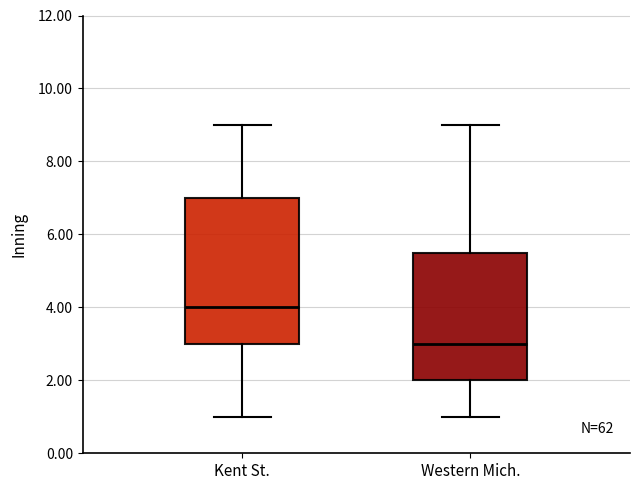

Reading left to right, transcribe this box plot: for each box, give where its median line is, the range the box spans, and where its two whiskers end, as read against the y-axis. The values are not printed on the chart, so give them approximately, as read against the axis.

Kent St.: median 4.0, box 3.0 to 7.0, whiskers 1.0 to 9.0
Western Mich.: median 3.0, box 2.0 to 5.6, whiskers 1.0 to 9.0